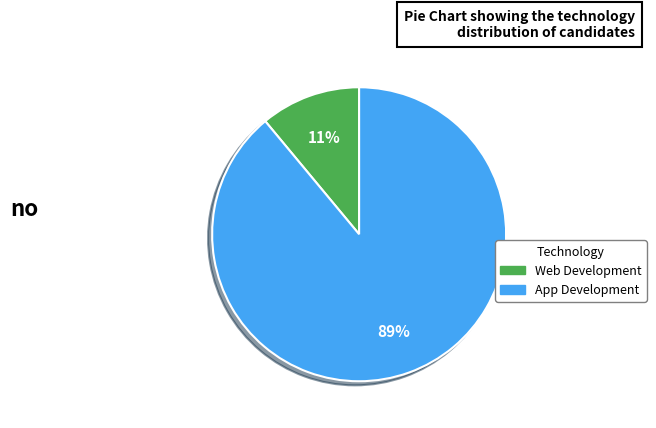

What is the ratio of the value at Web Development to the value at App Development?

0.1